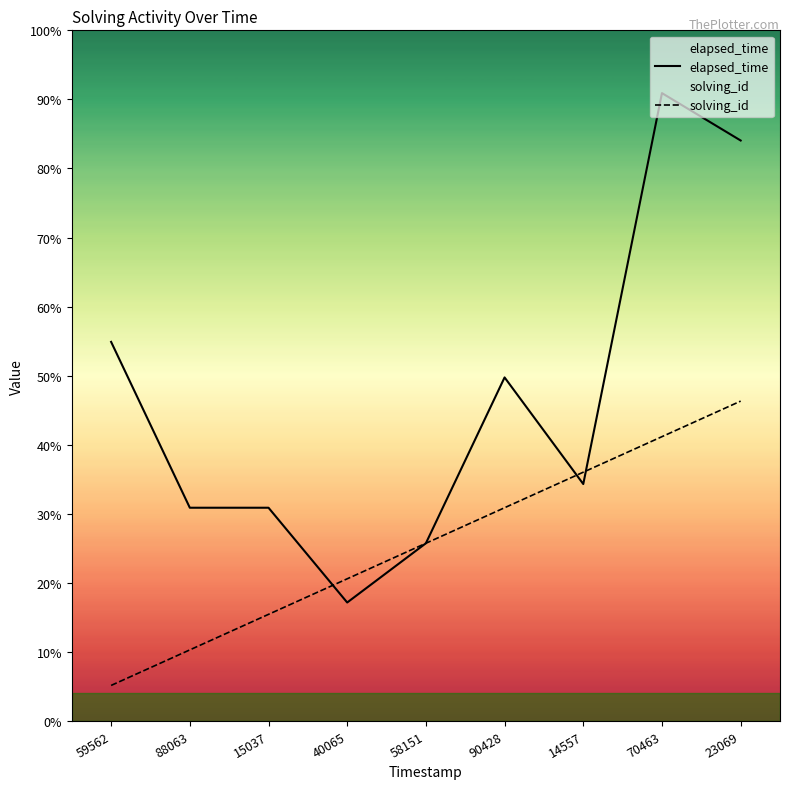

What are all the series names shown in the legend?

elapsed_time, solving_id